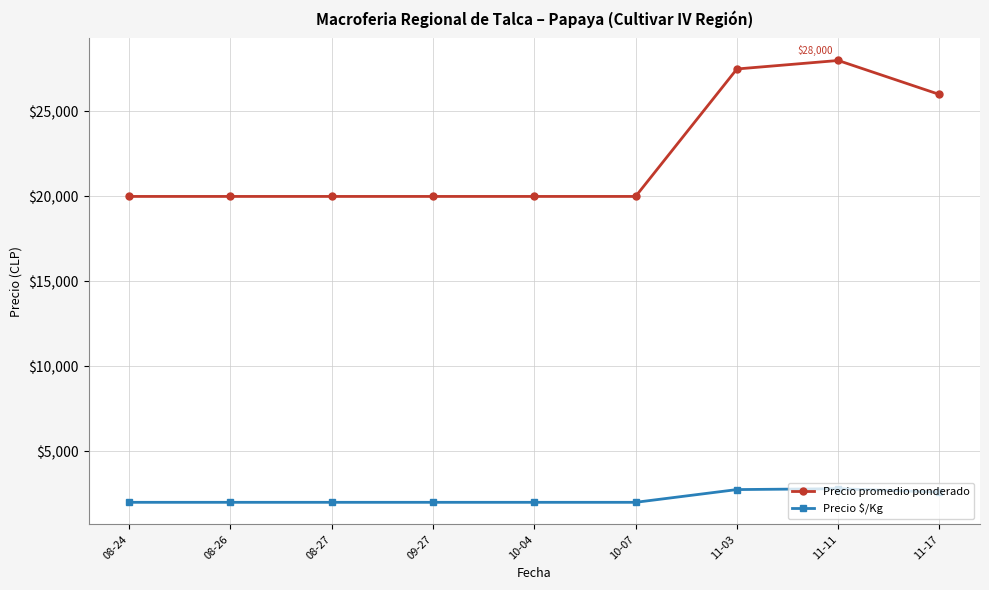

What is the sum of the Precio promedio ponderado values at 10-04 and 10-07?

40000